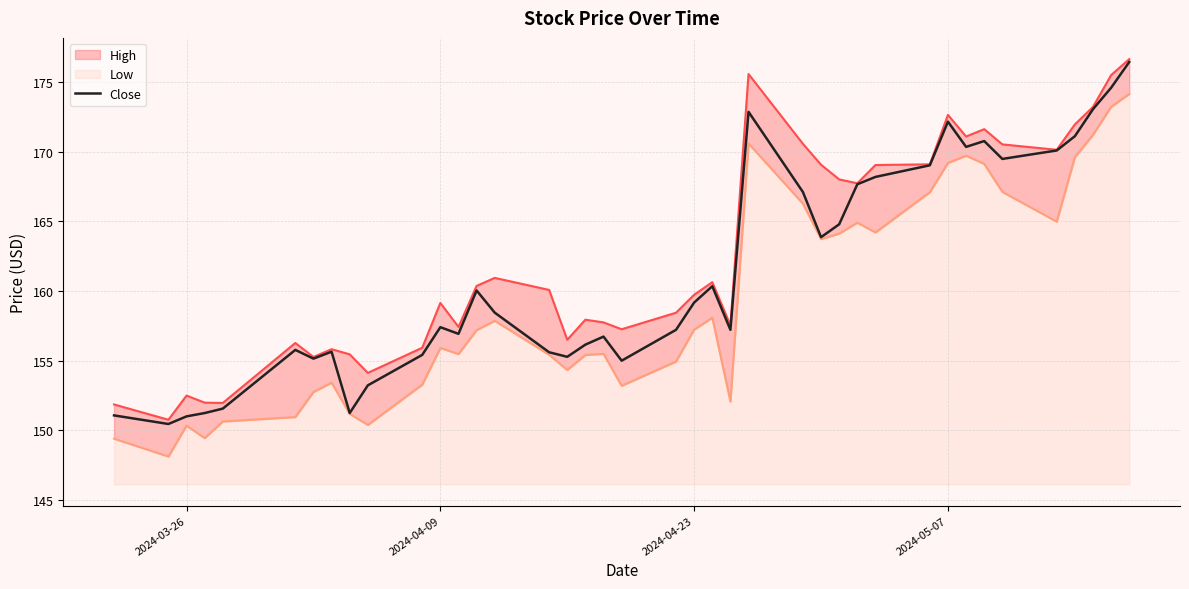

How many lines are shown in the chart?

1